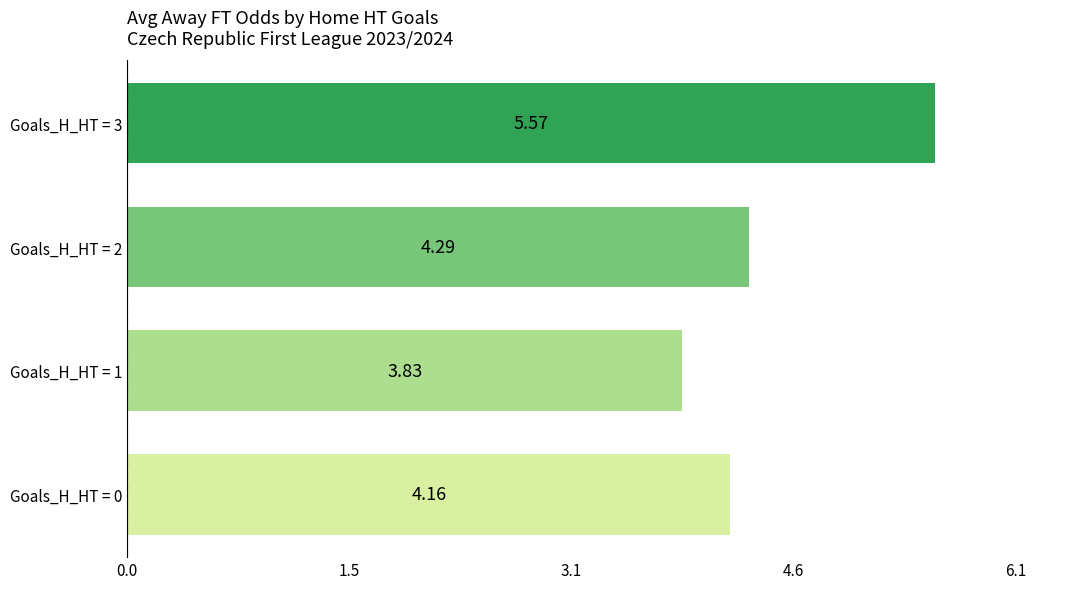

How many data points does each series have?

4